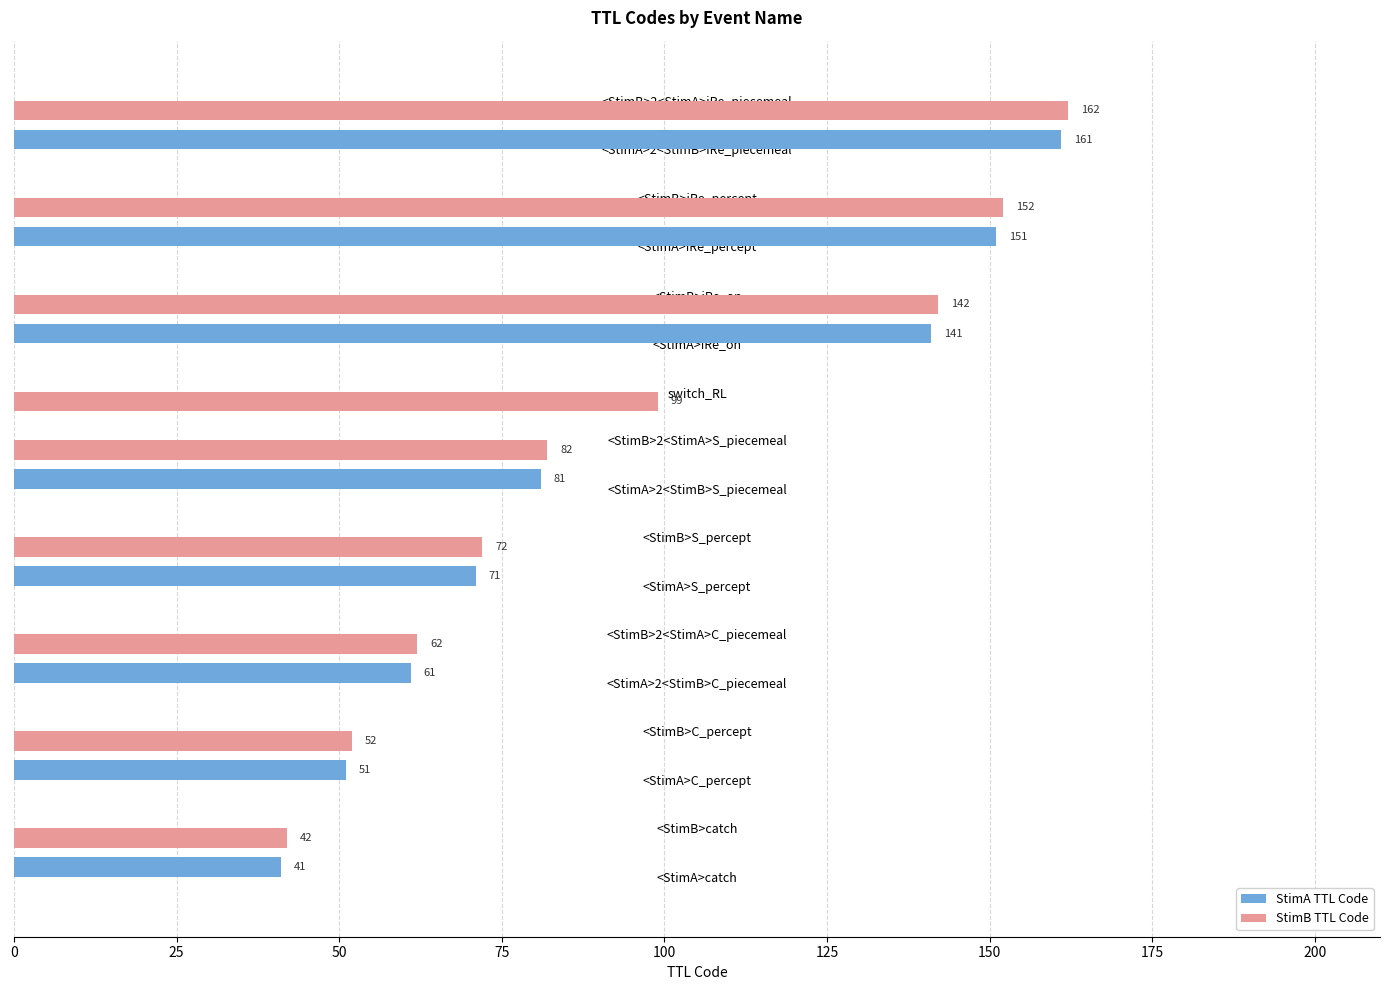

What is the greatest value displayed?

162